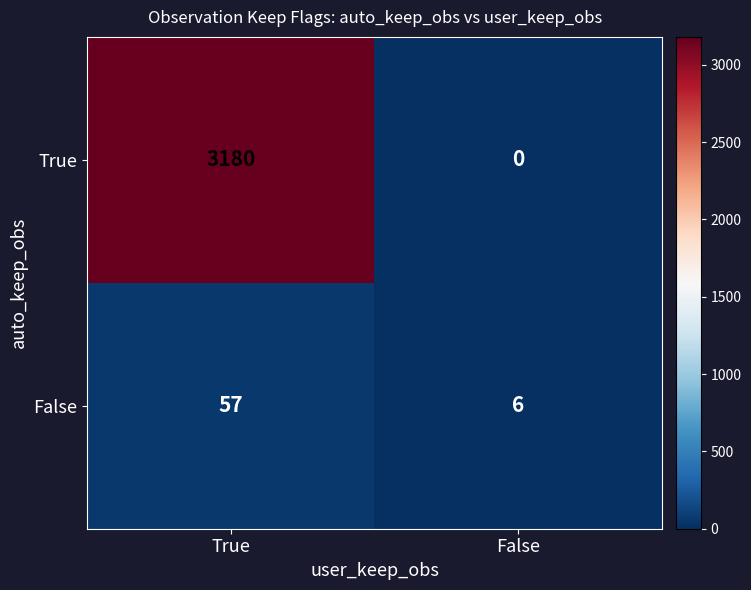

What is the maximum value shown in the chart?

3180